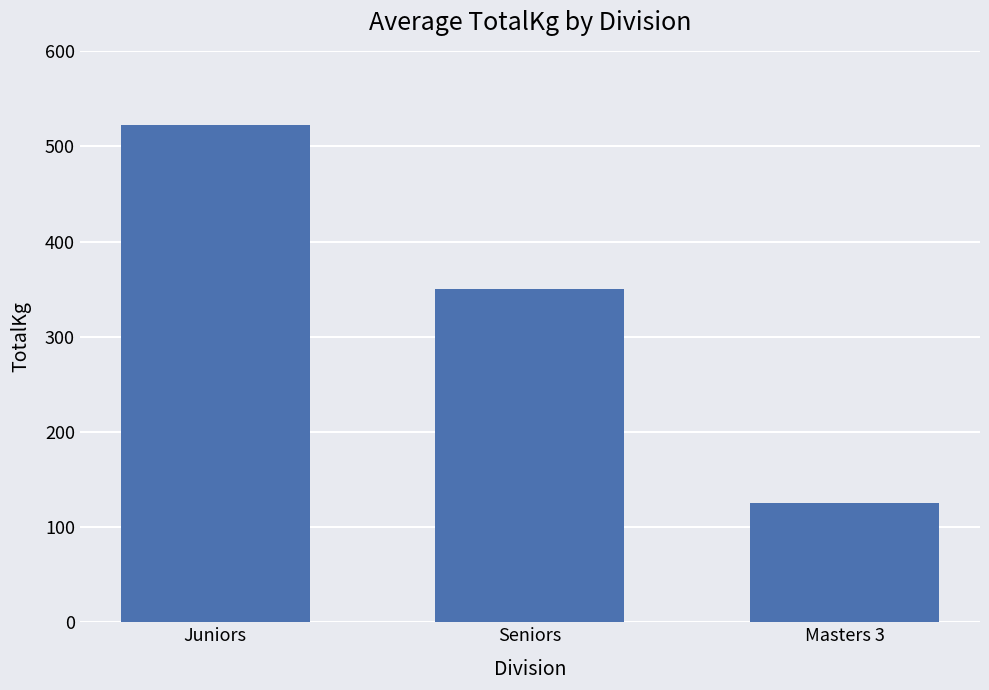

Are the bars grouped side by side (vs. stacked)?

No